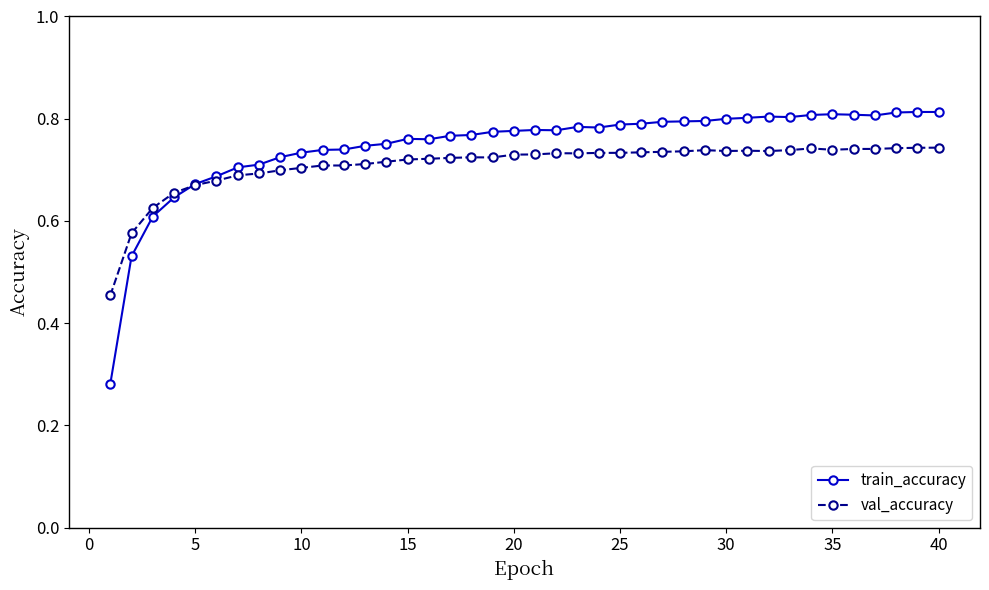

How many val_accuracy values are between 0 and 1?

40